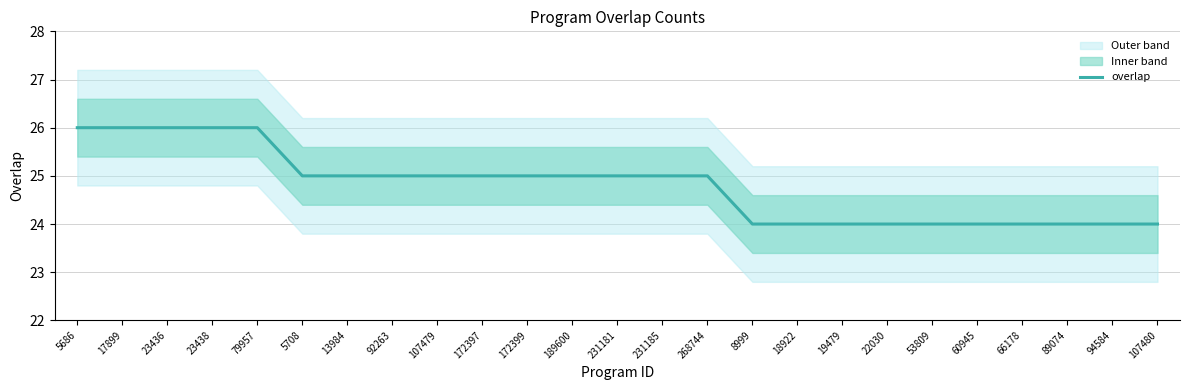

True or false: the data shows 16 at 268744.

False